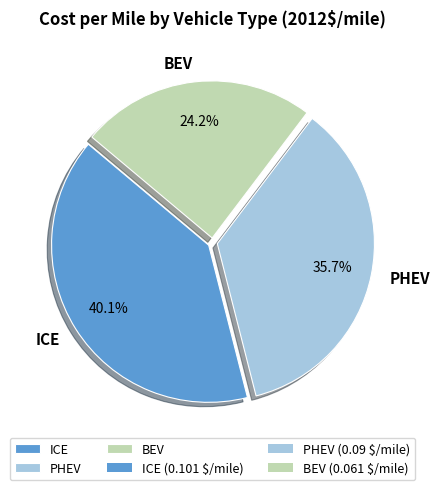

How many slices are in this pie chart?

3